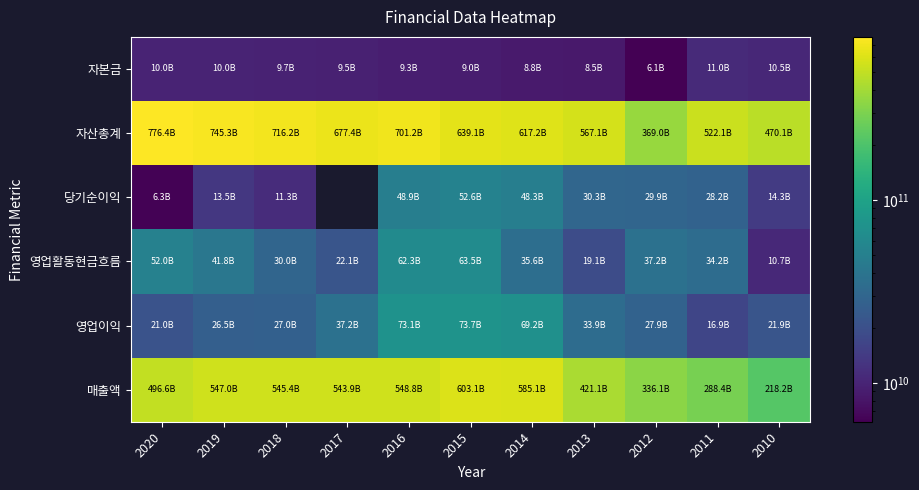

Which series has the largest total across all categories?

자산총계